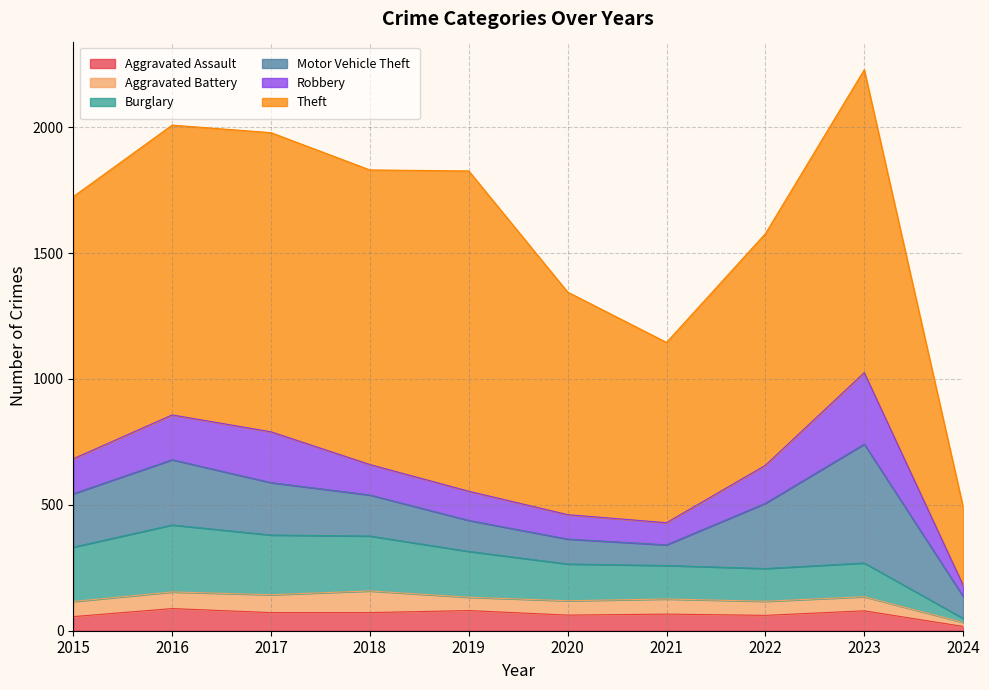

How many values in the Aggravated Assault series are below 72?

5